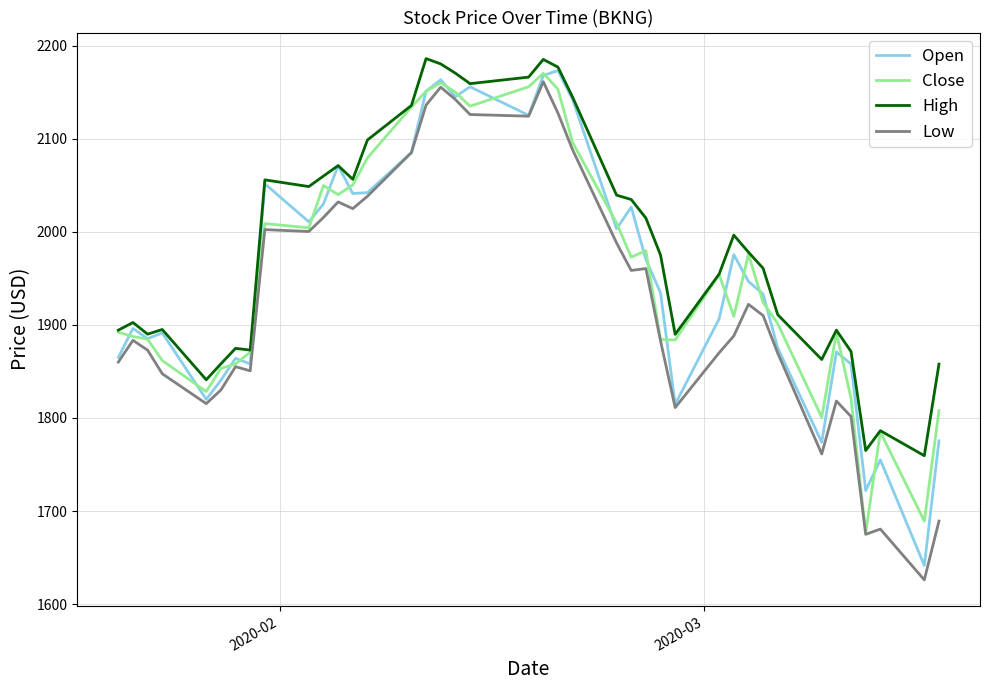

What is the minimum value for High?

1759.5